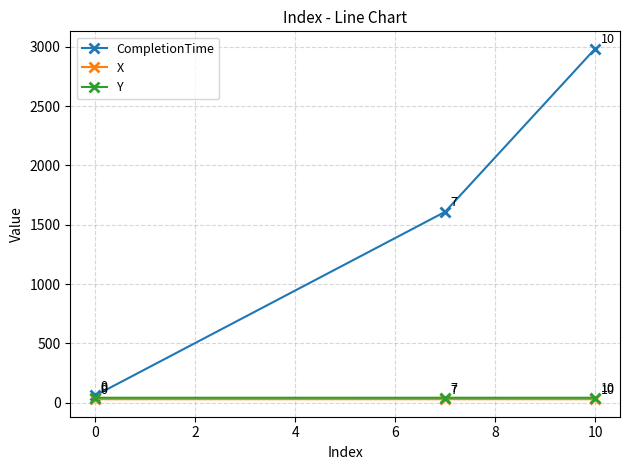

What is the value of the Y point at the 2nd from the left?

41.0